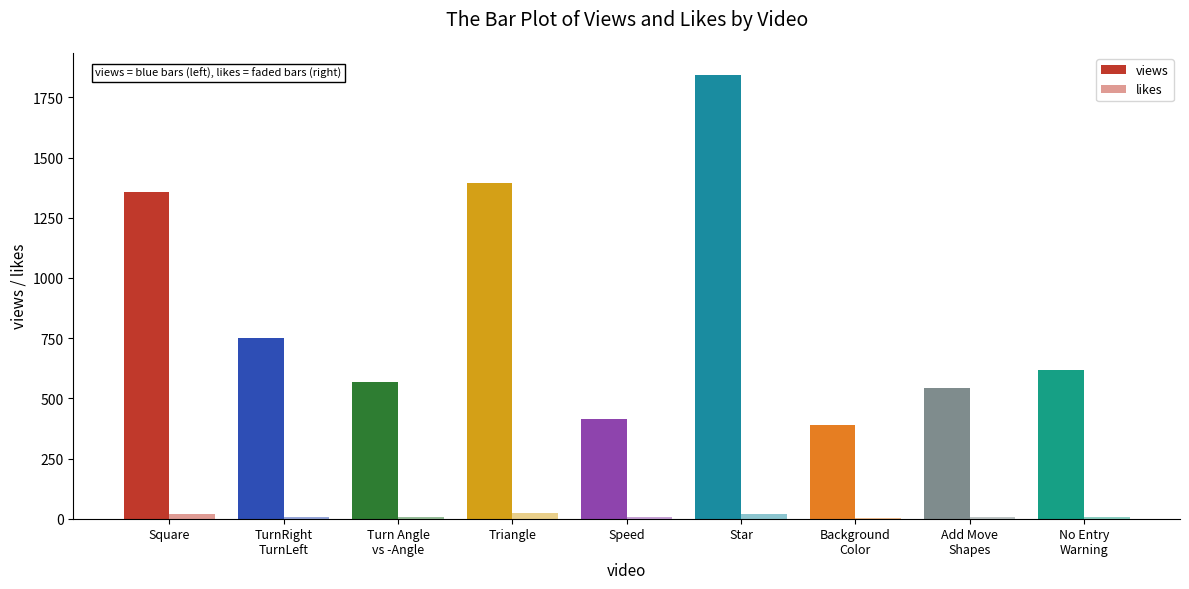

What is the average value of the likes series?

11